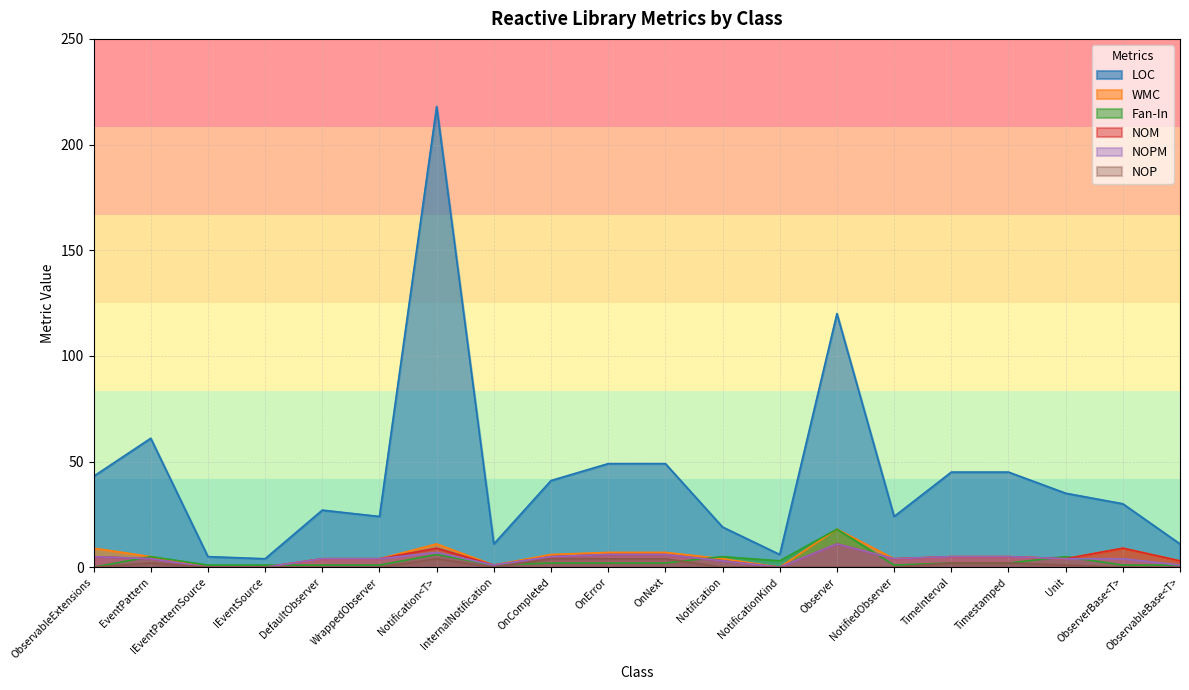

How many data points in NOPM are above 4?

8